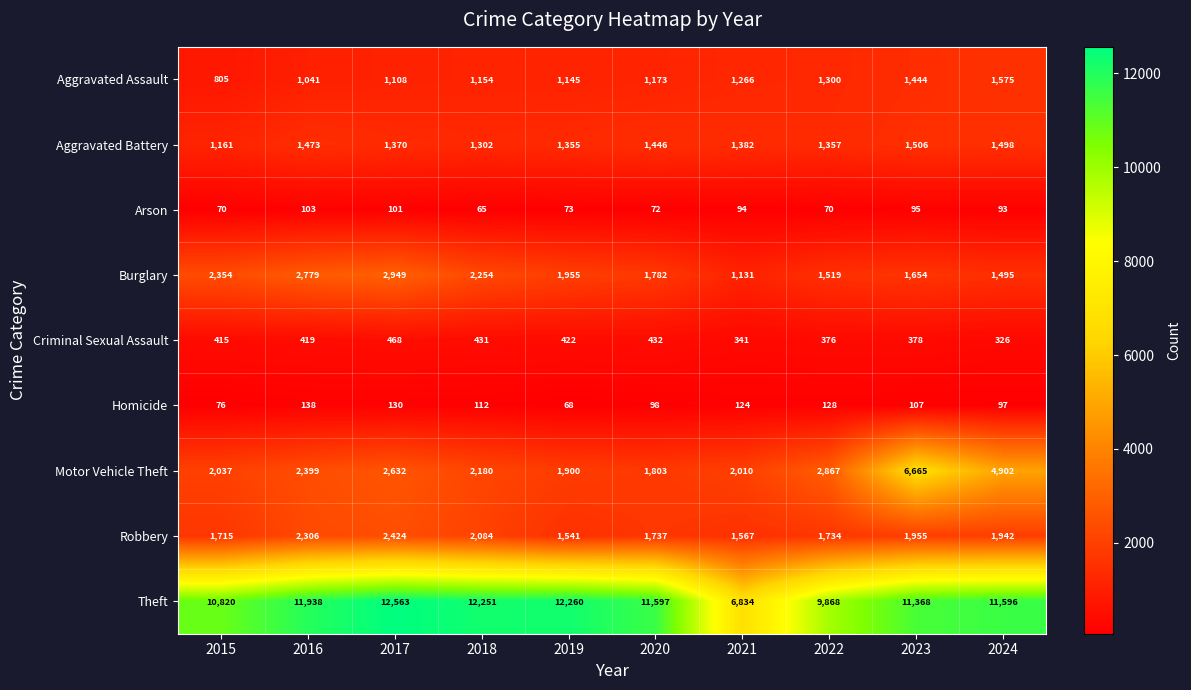

At which label does Robbery reach its peak?

2017